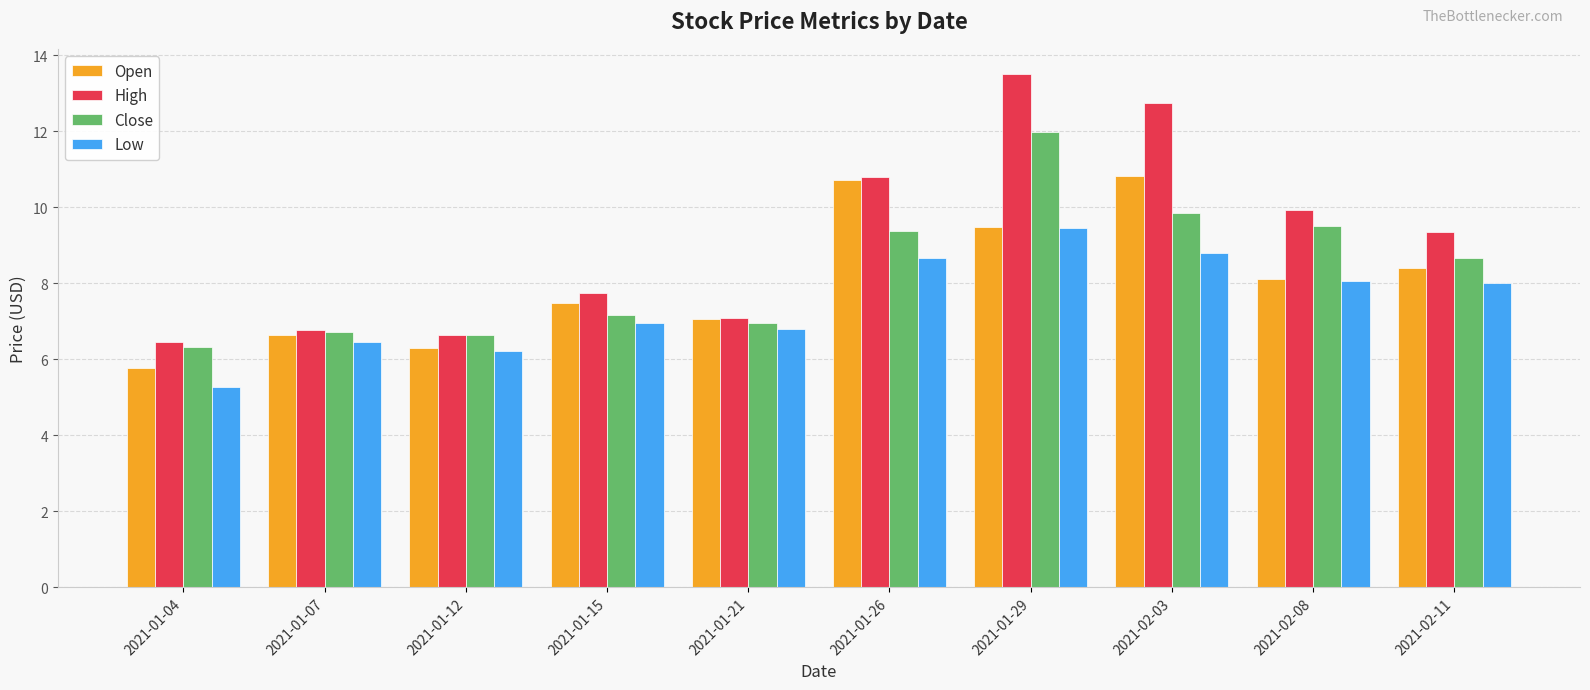

What is the difference between the High values at 2021-01-29 and 2021-02-08?

3.6